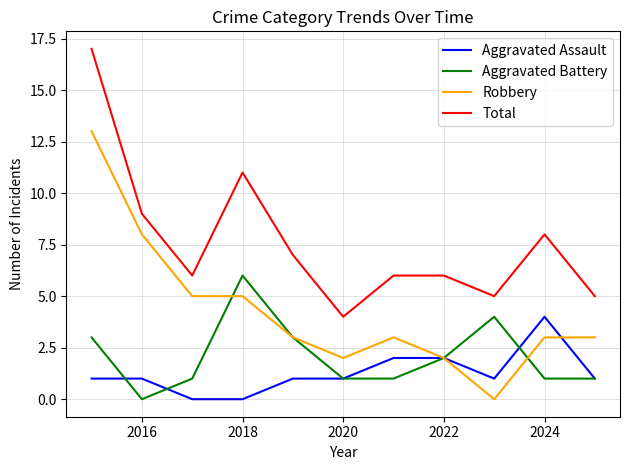

What is the maximum value shown in the chart?

17